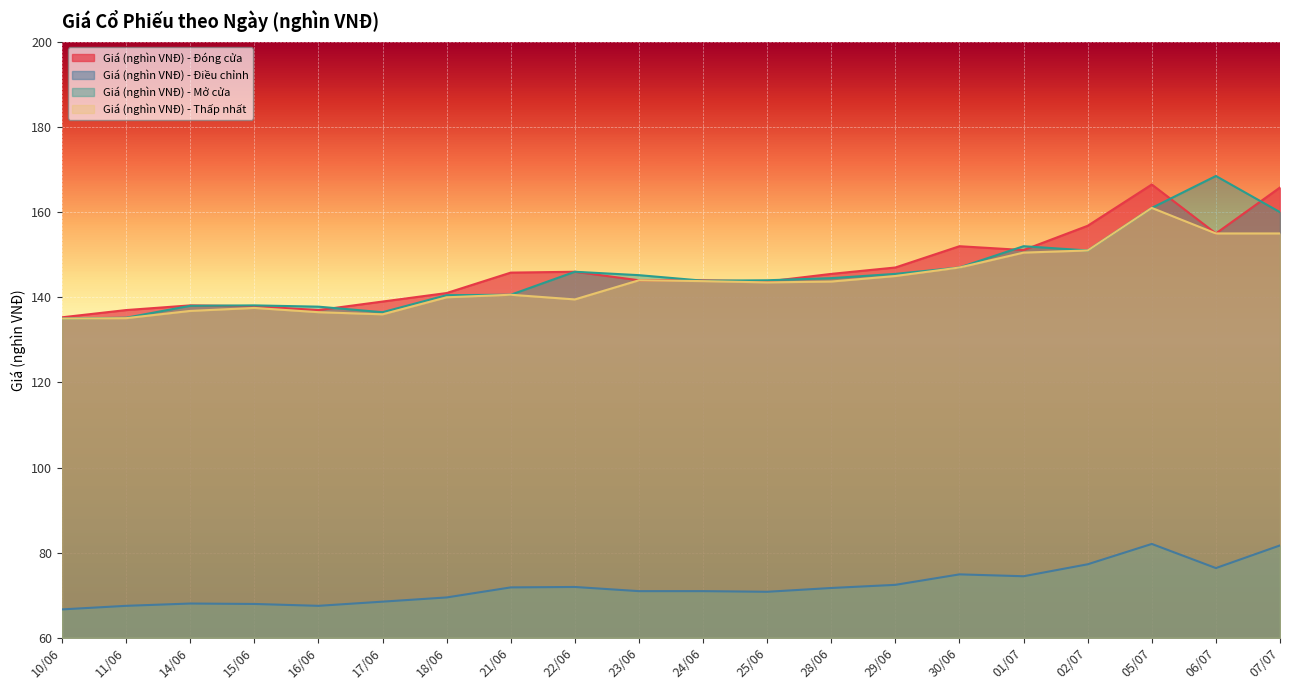

What is the total value across all series at 15/06?

481.5